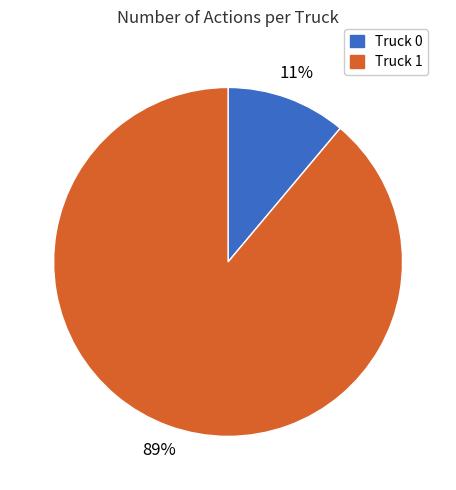

Does Truck 0 represent more than half of the total?

No